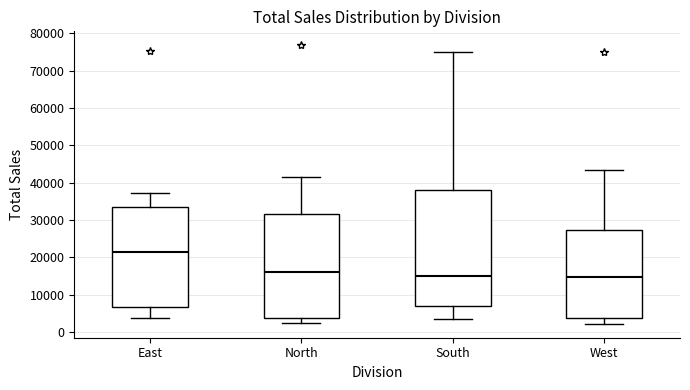

Where is the lower edge of the box for West on the y-axis? The values are not printed on the chart, so give them approximately, as read against the axis.

4000